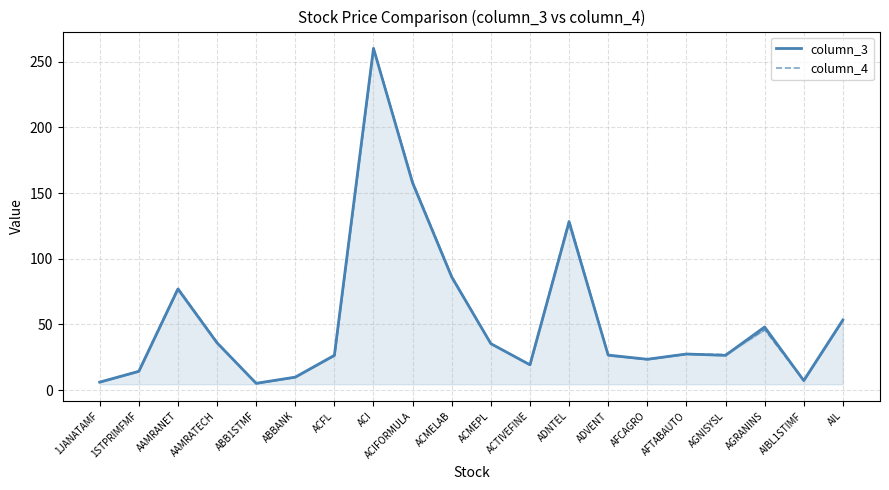

Reading left to right, extract all data points from this chart.

column_3: 1JANATAMF=6.1	1STPRIMFMF=14.3	AAMRANET=77.0	AAMRATECH=36.0	ABB1STMF=5.2	ABBANK=9.9	ACFL=26.5	ACI=260.2	ACIFORMULA=157.7	ACMELAB=86.1	ACMEPL=35.4	ACTIVEFINE=19.3	ADNTEL=128.0	ADVENT=26.7	AFCAGRO=23.5	AFTABAUTO=27.5	AGNISYSL=26.5	AGRANINS=48.1	AIBL1STIMF=7.3	AIL=53.4
column_4: 1JANATAMF=6.1	1STPRIMFMF=14.6	AAMRANET=77.8	AAMRATECH=36.6	ABB1STMF=5.2	ABBANK=9.9	ACFL=26.5	ACI=260.2	ACIFORMULA=158.8	ACMELAB=86.8	ACMEPL=35.4	ACTIVEFINE=19.3	ADNTEL=129.6	ADVENT=26.3	AFCAGRO=23.5	AFTABAUTO=27.7	AGNISYSL=27.1	AGRANINS=46.1	AIBL1STIMF=7.3	AIL=53.4